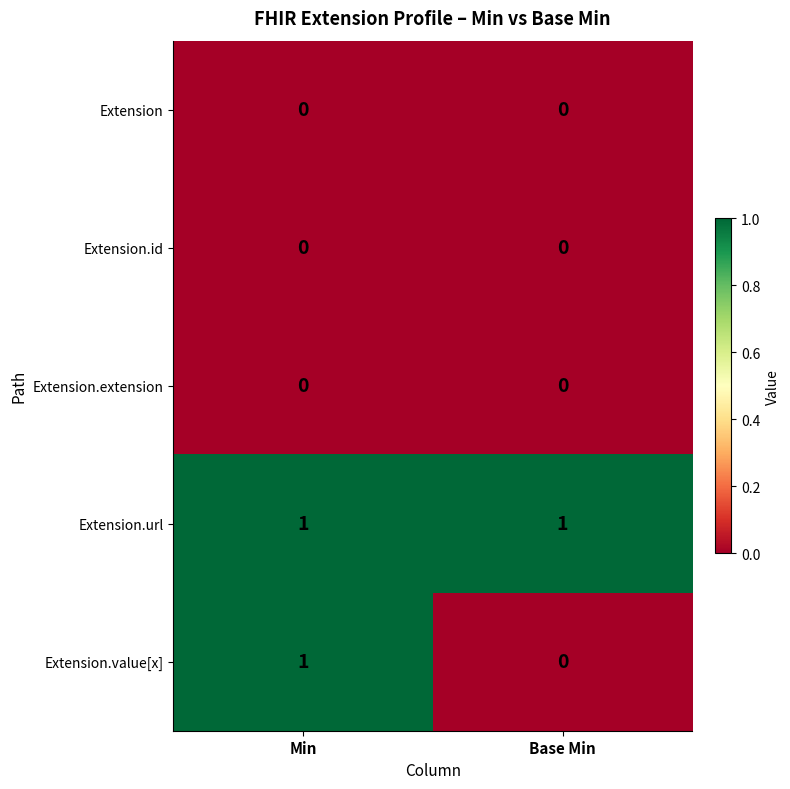

At which label does Extension.value[x] reach its peak?

Min